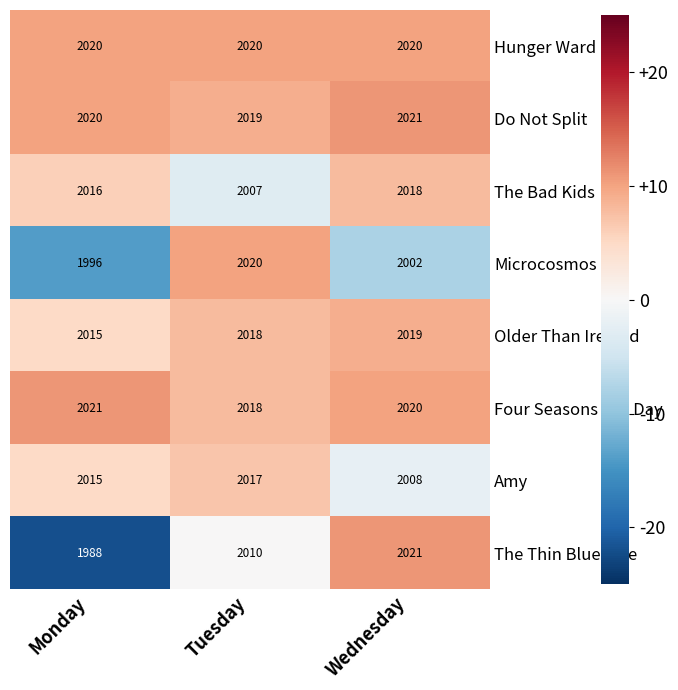

True or false: Hunger Ward has a value of 2020 at Wednesday.

True